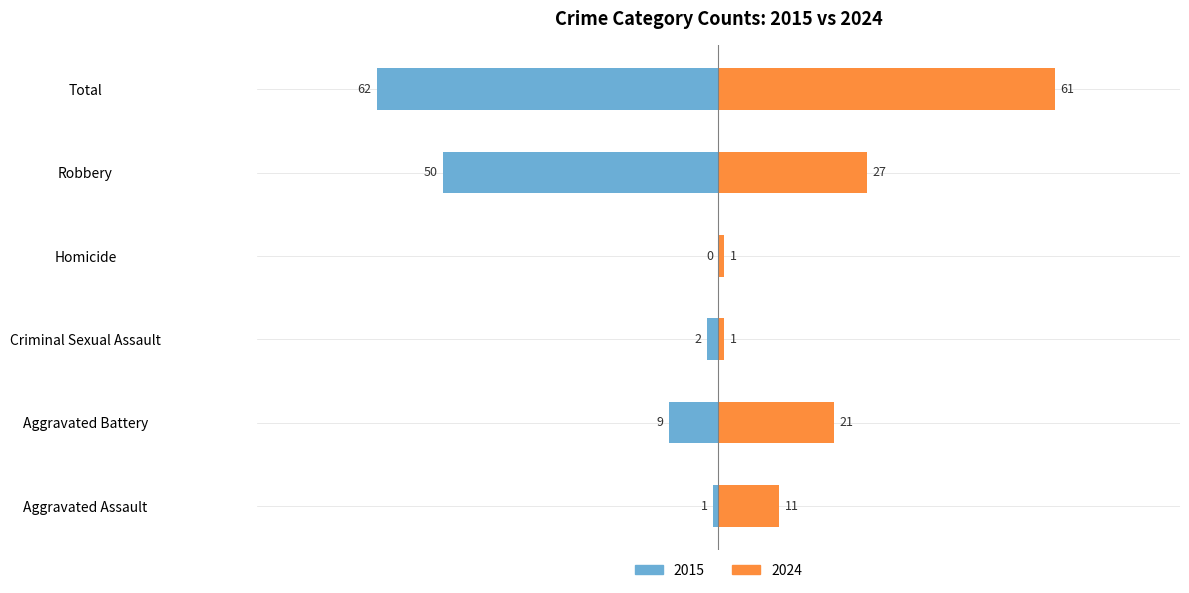

What is the value of the 2024 bar at the 3rd from the left?

1